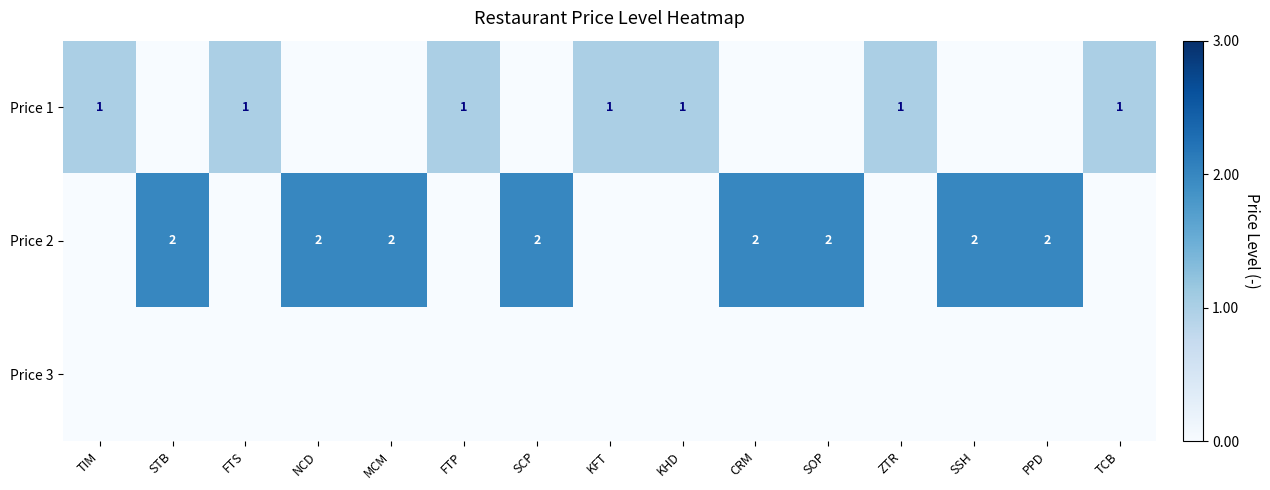

The value of Price 2 at CRM is 1. True or false?

False